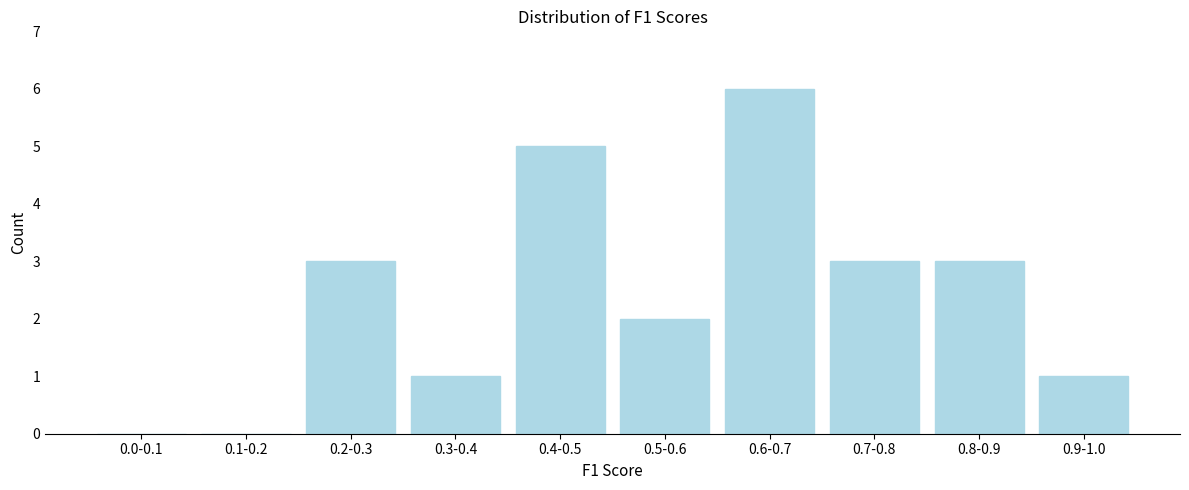

Reading left to right, list all the values displayed in this chart.

0.0-0.1=0	0.1-0.2=0	0.2-0.3=3	0.3-0.4=1	0.4-0.5=5	0.5-0.6=2	0.6-0.7=6	0.7-0.8=3	0.8-0.9=3	0.9-1.0=1